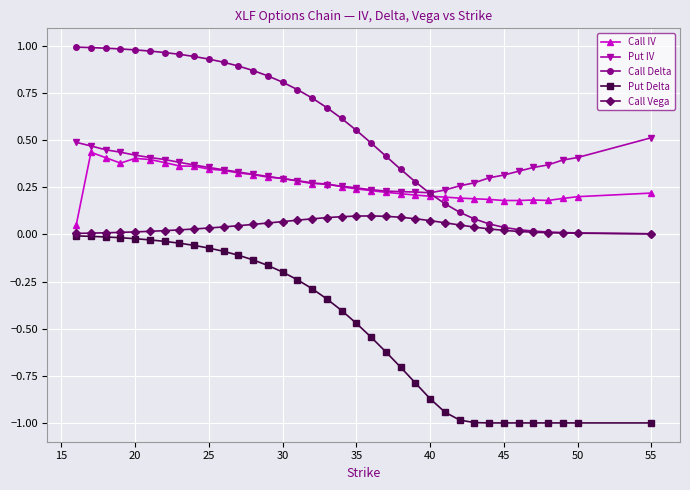

True or false: Put Delta and Put IV intersect in this chart.

False